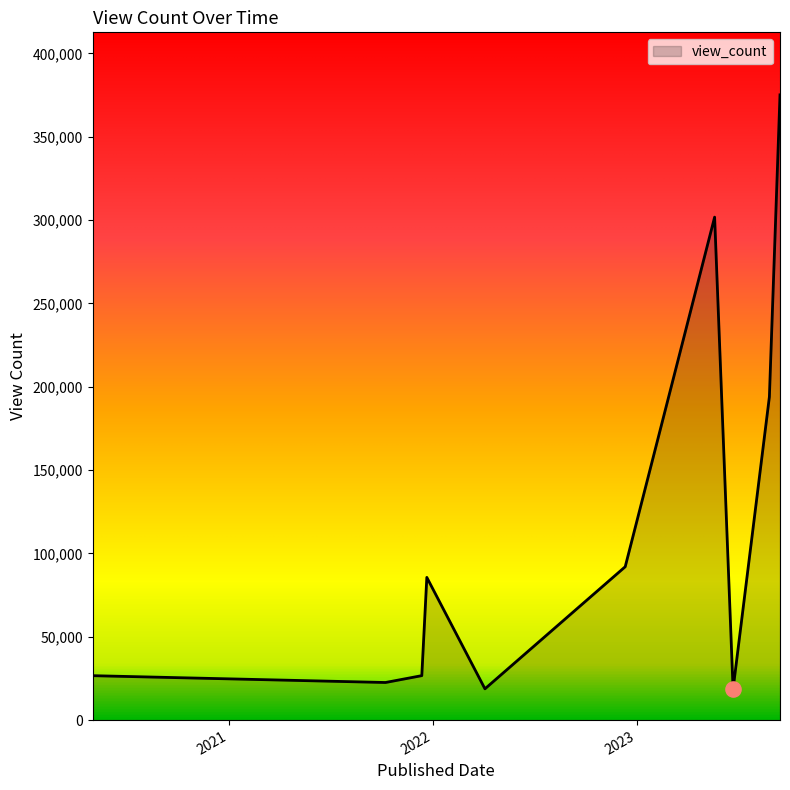

What is the maximum value shown in the chart?

375096